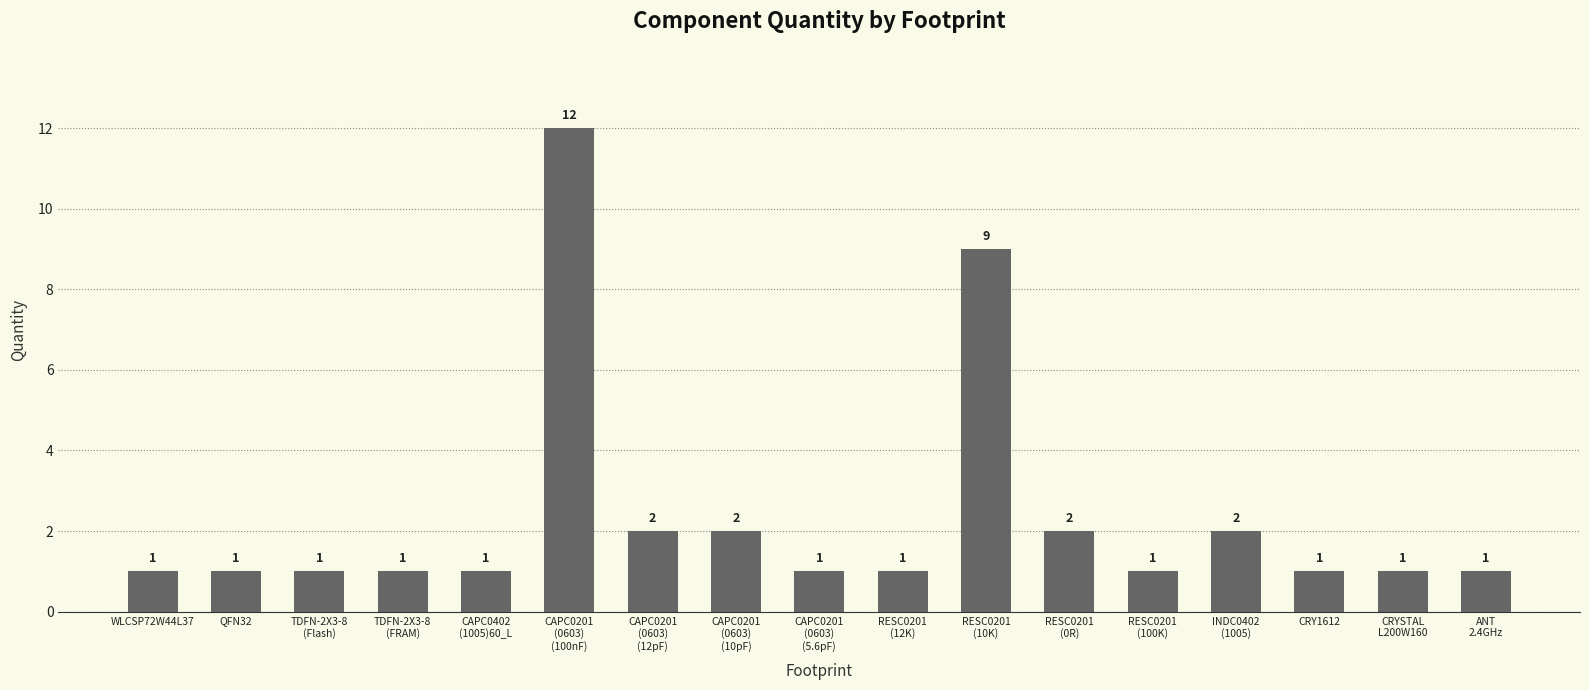

What is the sum of all values?

40